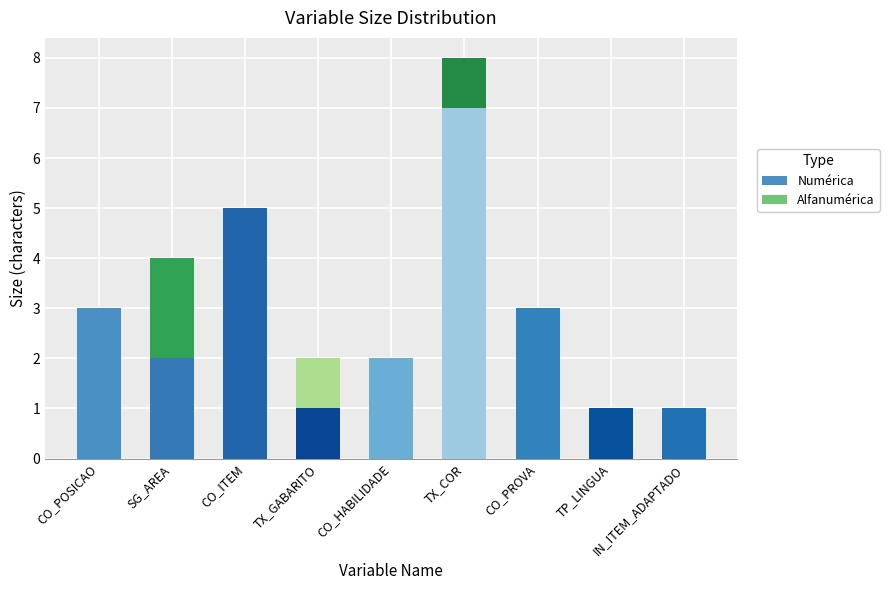

At which category is the sum across all series the highest?

TX_COR